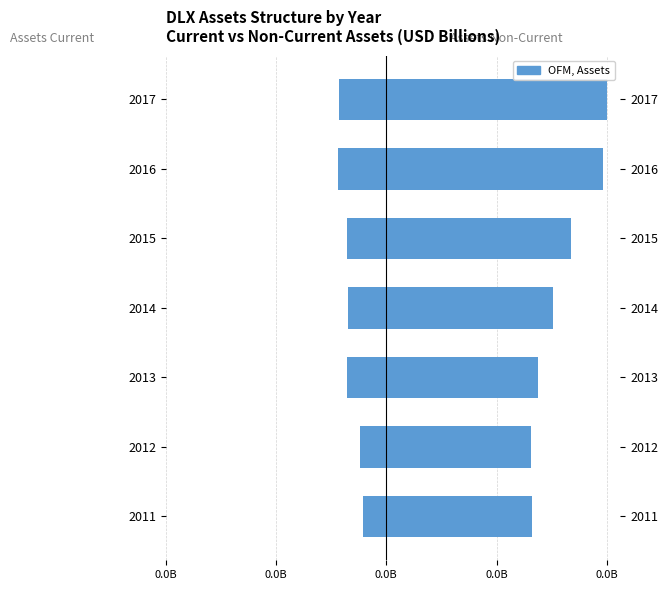

What is the average value of the assetsc series?

-0.3